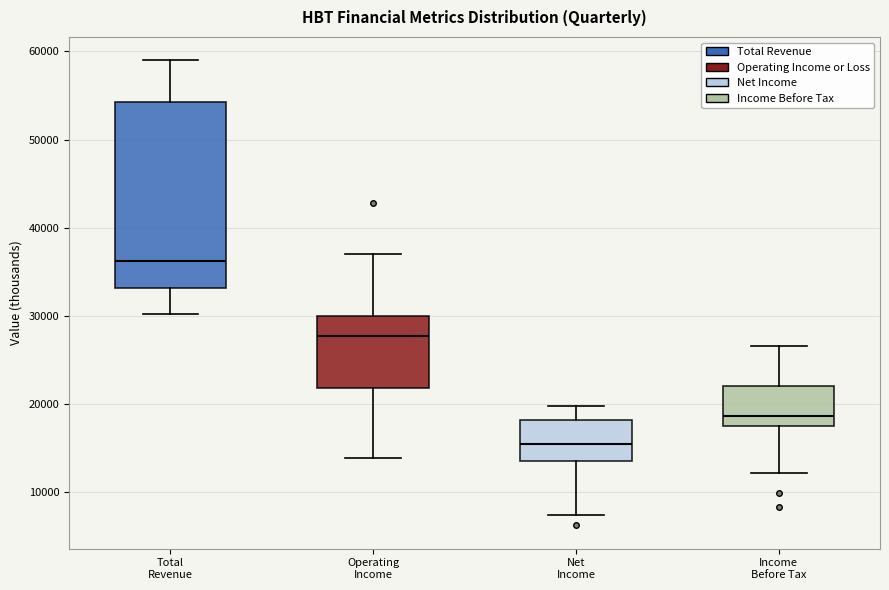

Which box's median line is the lowest?

Net Income